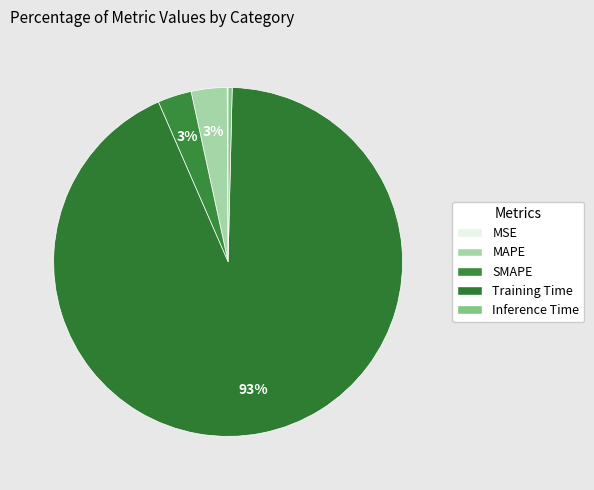

To the nearest percent, what is the average slice percentage?

20%